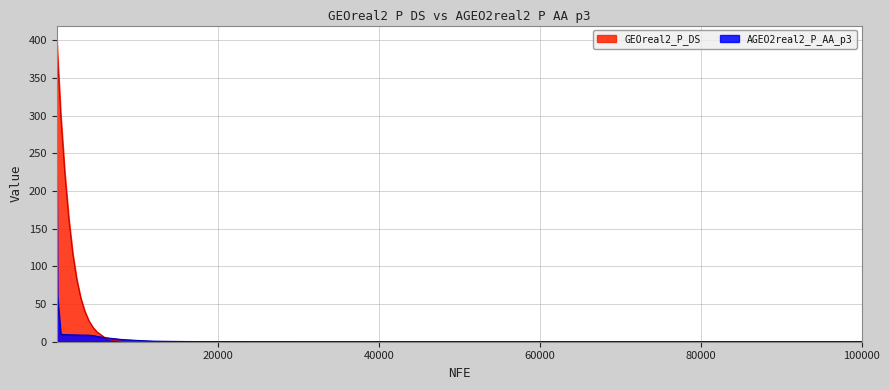

Does the chart display data point markers on the line(s)?

No